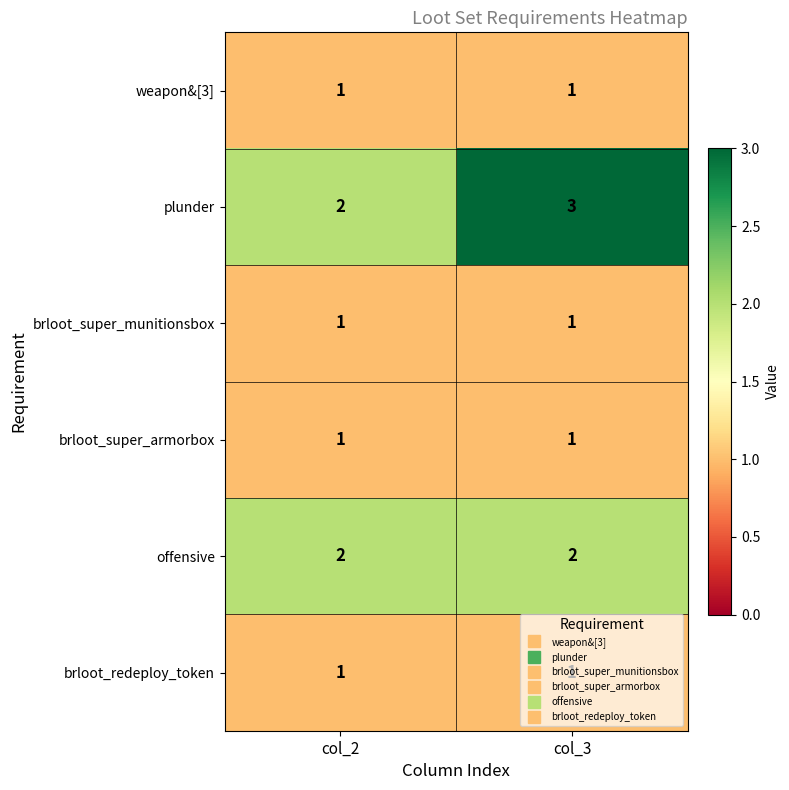

The value of offensive at col_2 is 1. True or false?

False